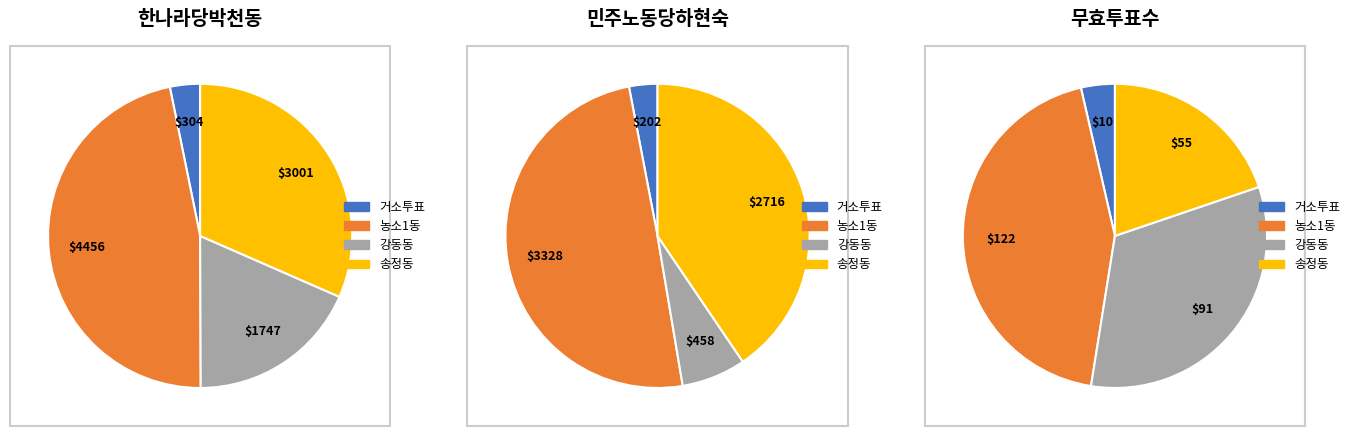

Is there any slice that represents more than half of the pie?

No